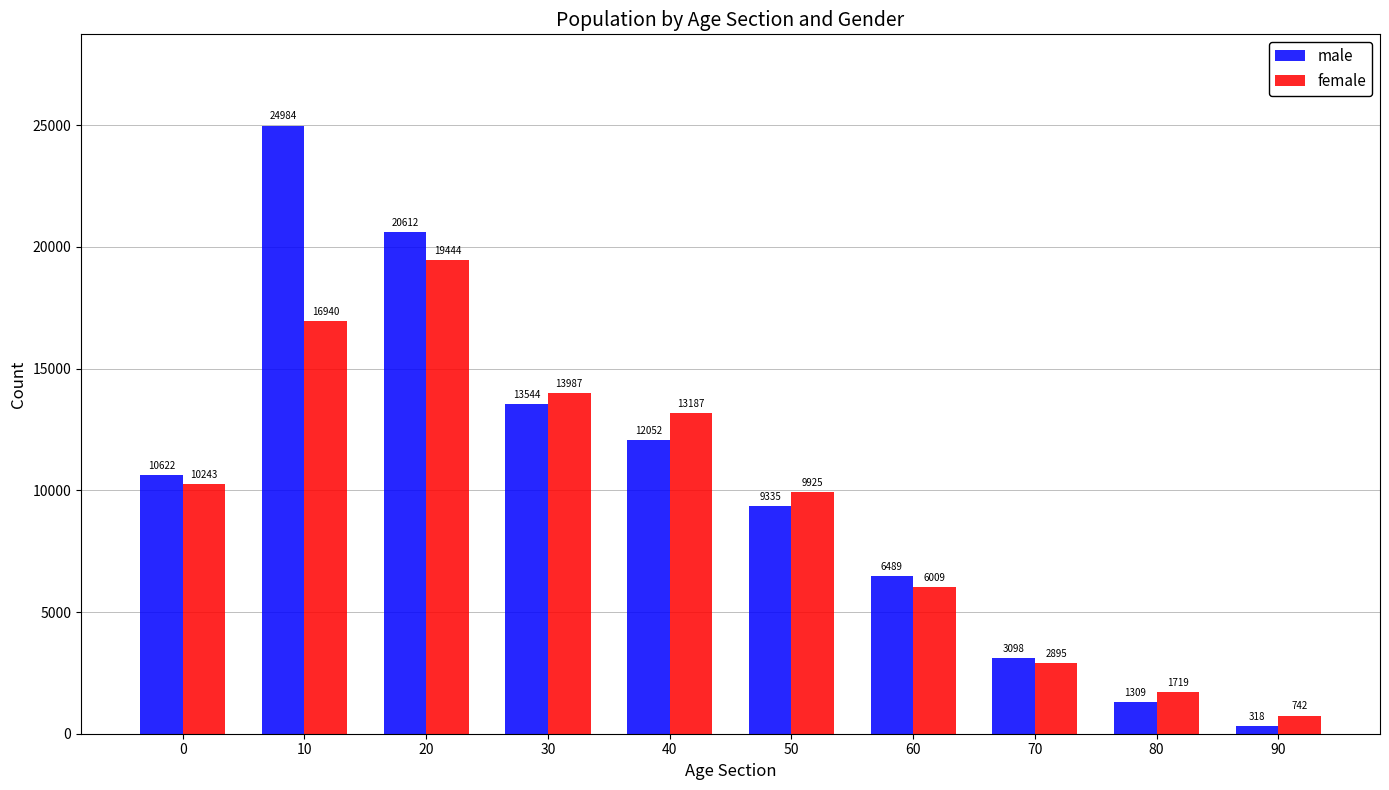

Count the number of data series in this chart.

2